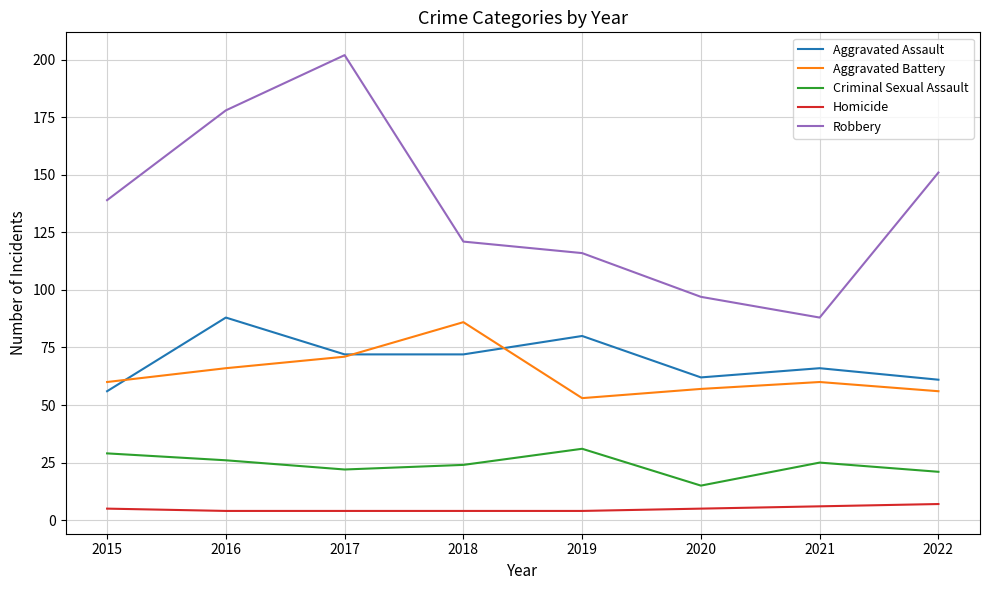

Which series has the widest spread of values?

Robbery